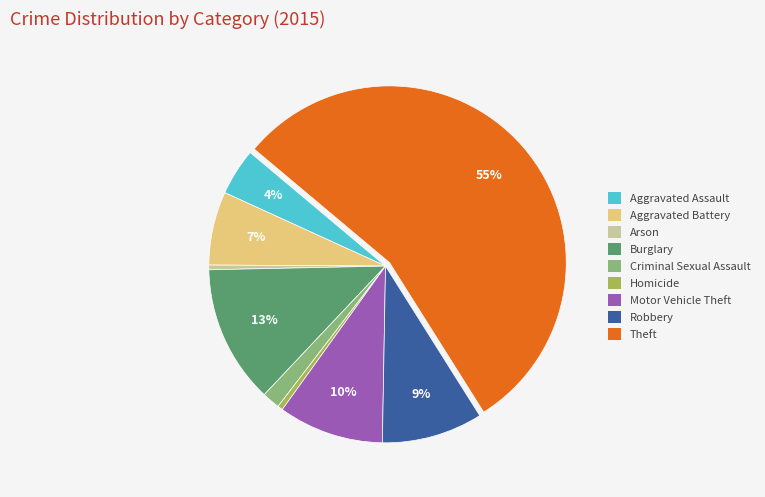

Count the number of slices in the pie.

9